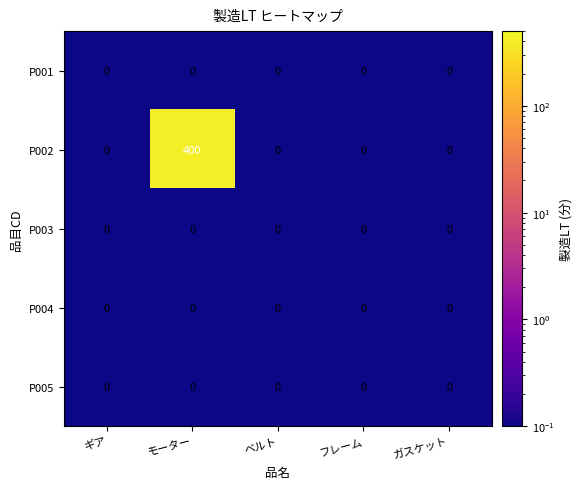

Which series has the largest total across all categories?

P002